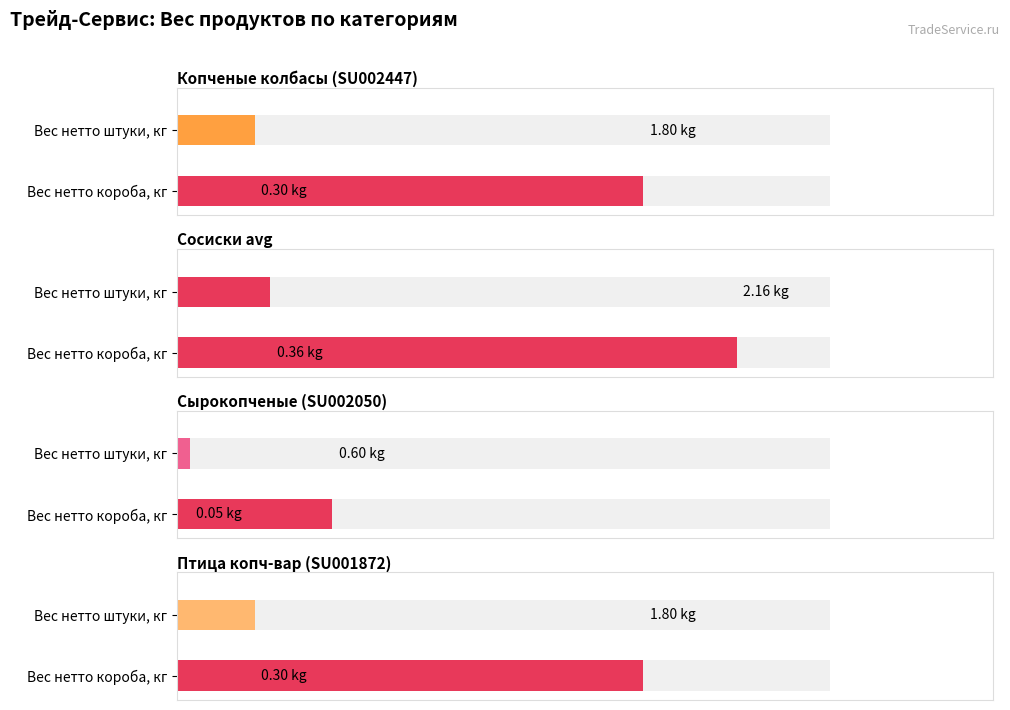

List the series in order of their peak value, lowest first.

Сырокопченые (SU002050), Копченые колбасы (SU002447), Птица копч-вар (SU001872), Сосиски avg